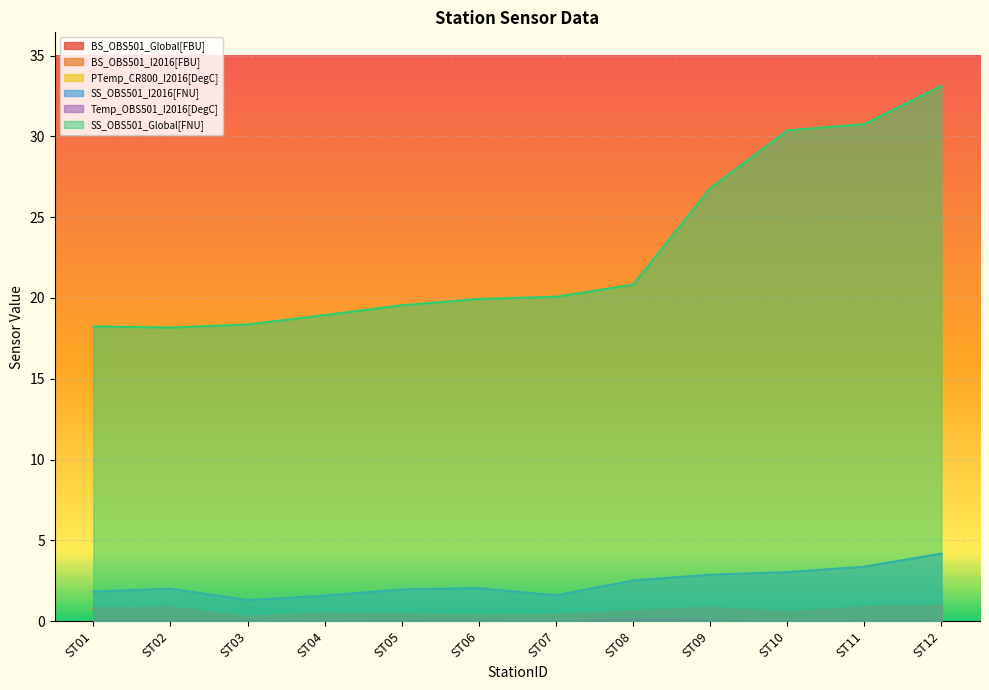

How many distinct data groups are displayed?

6